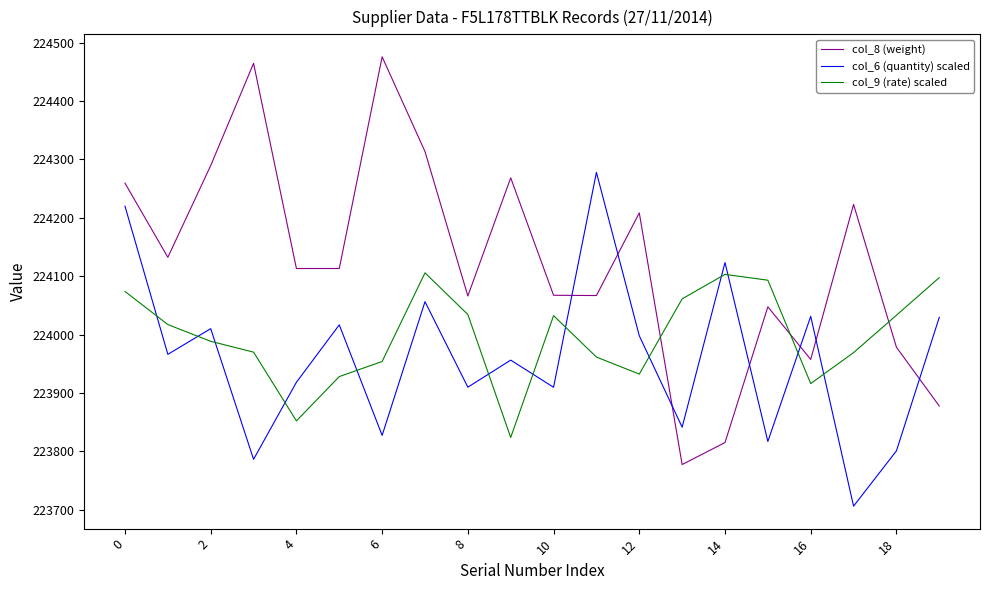

Rank the series by their maximum value, from lowest to highest.

col_9 (rate) scaled, col_6 (quantity) scaled, col_8 (weight)